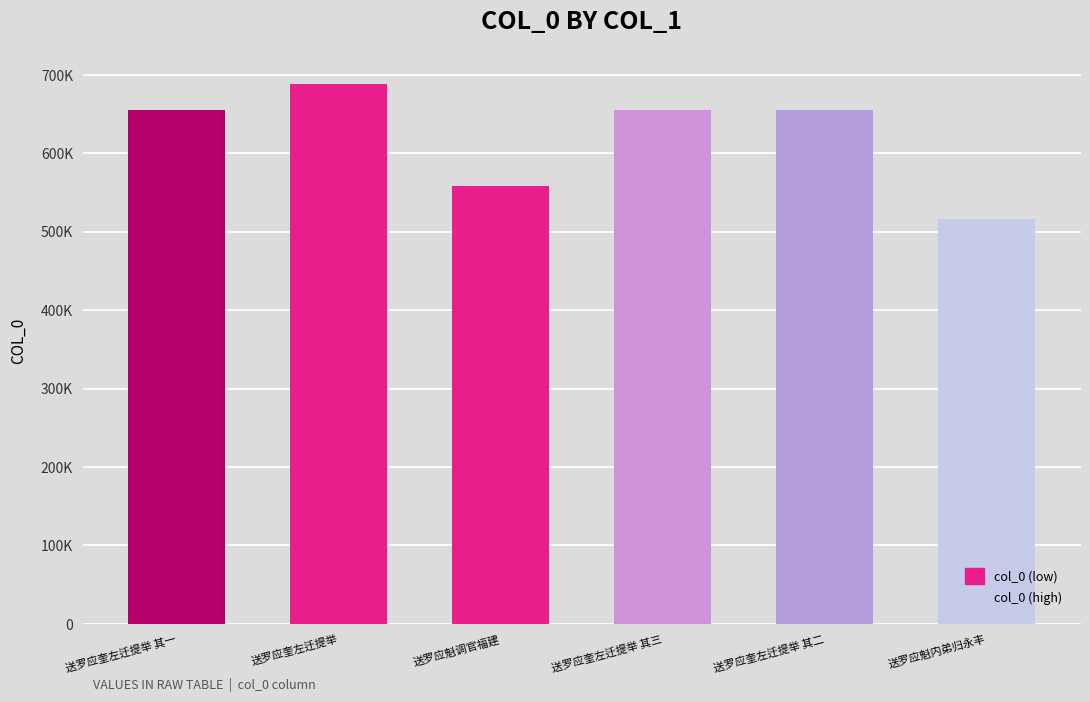

What is the label of the 6th bar from the right?

送罗应奎左迁提举 其一